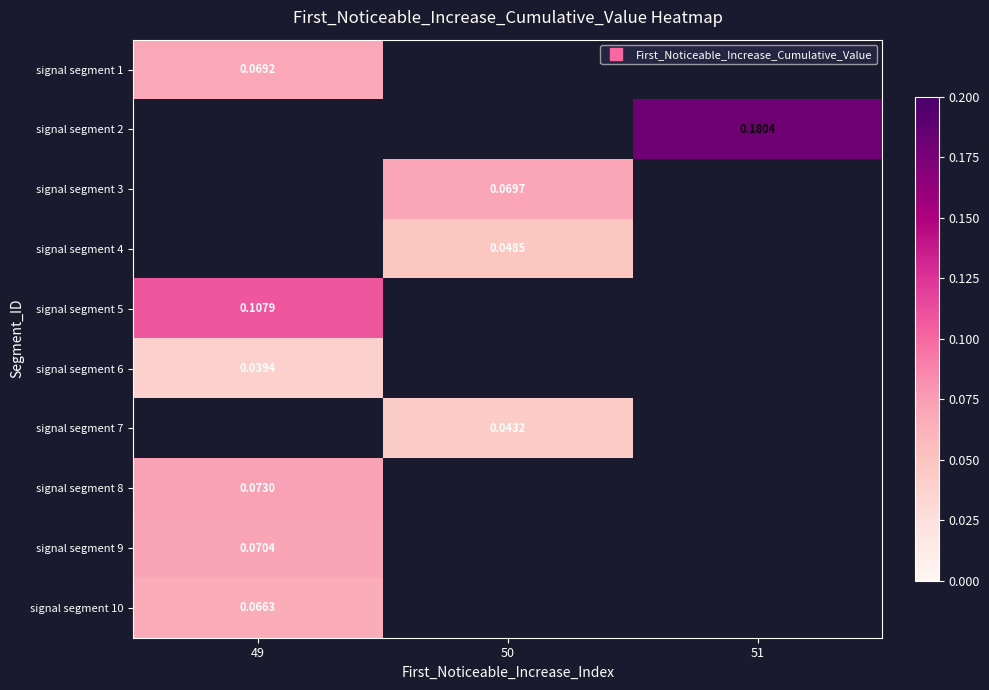

The value of signal segment 8 at 49 is 0.1. True or false?

False